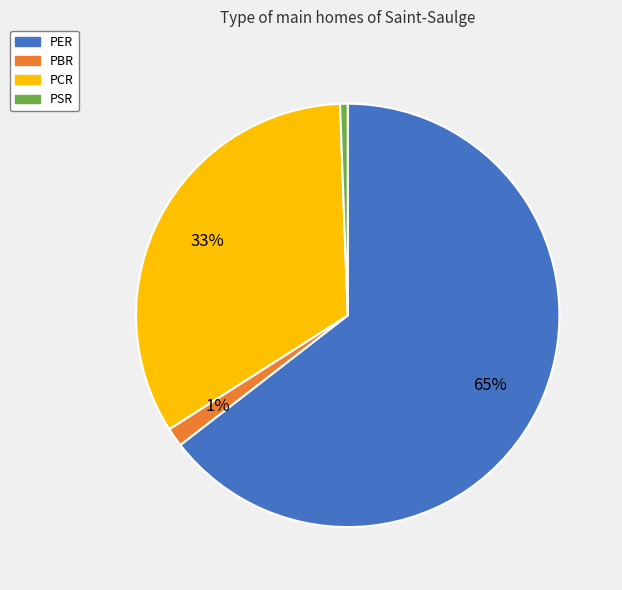

True or false: PSR accounts for 11% of the total.

False